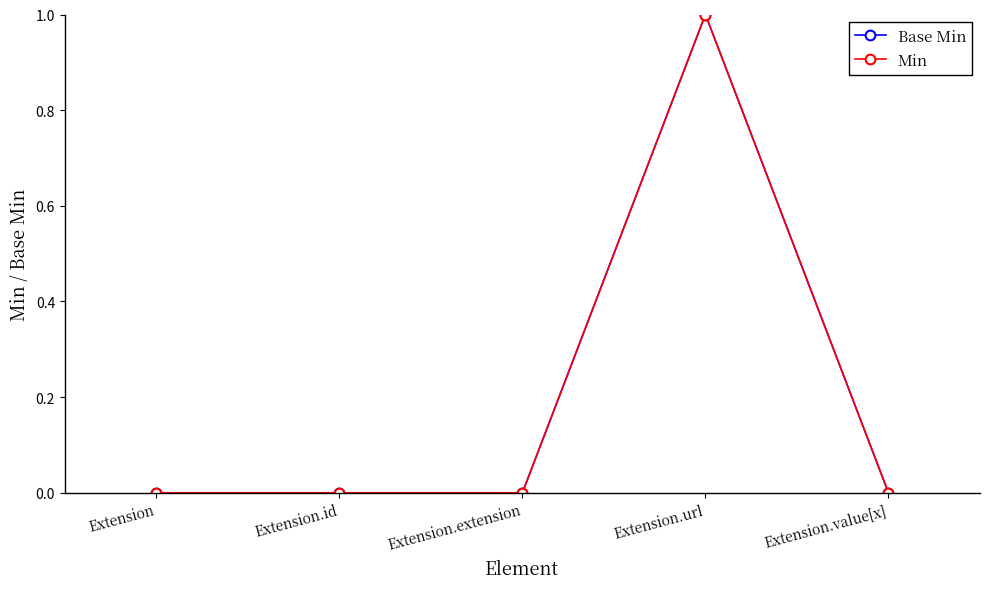

True or false: Base Min has a value of 1 at Extension.id.

False